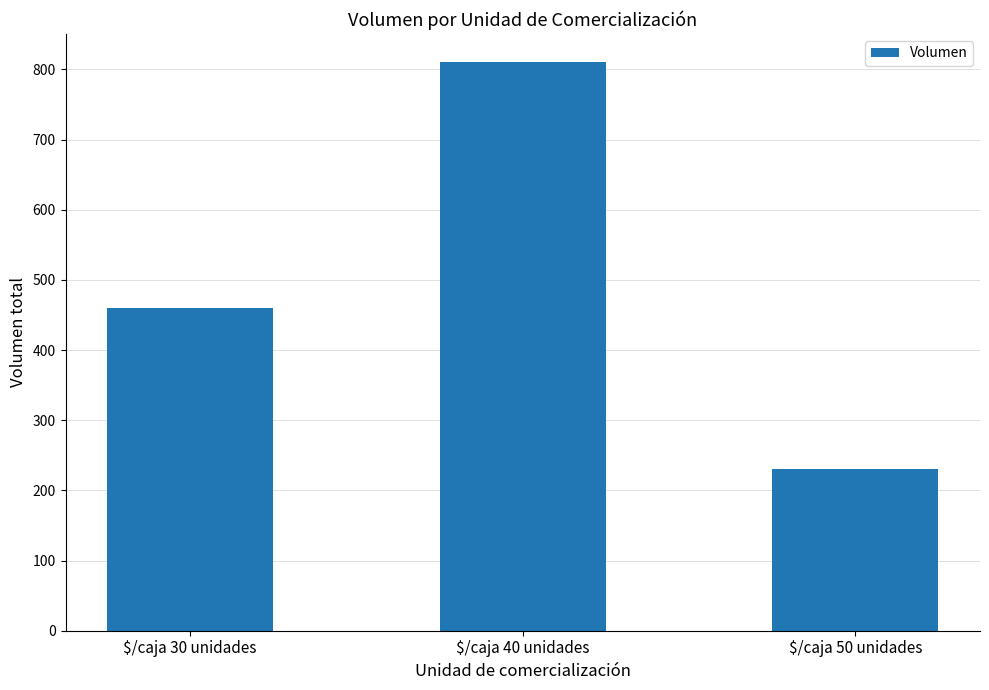

Rank the categories by value from lowest to highest.

$/caja 50 unidades, $/caja 30 unidades, $/caja 40 unidades